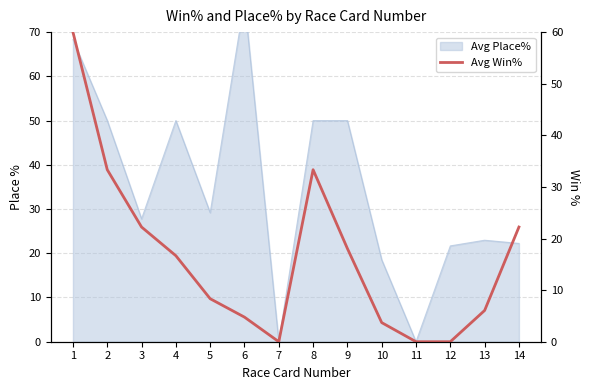

The chart shows a value of 1.1 at 10. True or false?

False